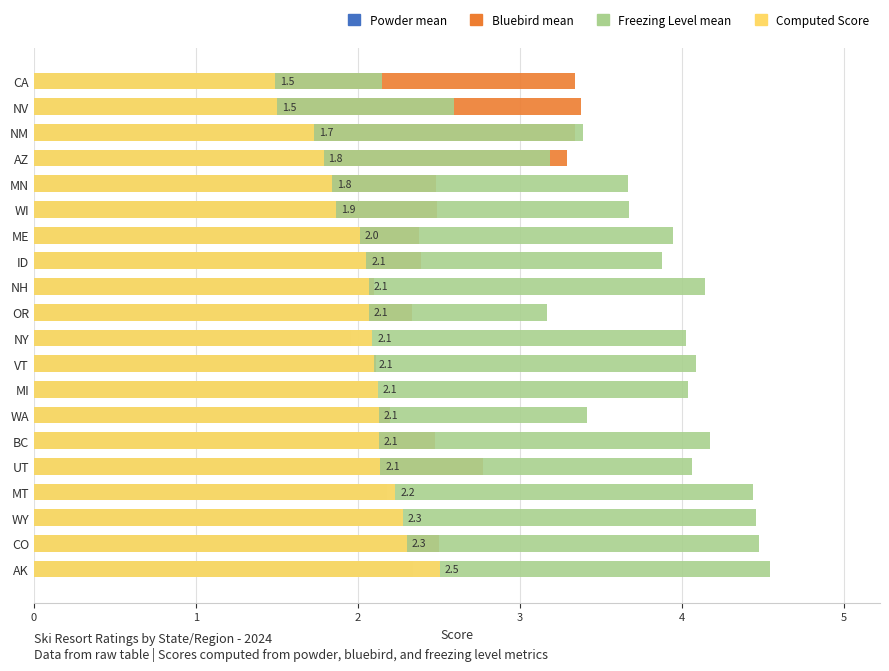

Reading left to right, what are all the values shown in this chart?

Powder mean: 1.8	1.6	1.5	1.5	1.5	1.4	1.7	1.5	1.4	1.4	1.7	1.4	1.4	1.4	1.3	1.2	1.3	1.2	1.1	1.3
Bluebird mean: 2.3	2.5	2.3	2.2	2.8	2.5	2.2	2.1	2.1	2.0	2.3	2.1	2.4	2.4	2.5	2.5	3.3	3.3	3.4	3.3
Freezing Level mean: 4.5	4.5	4.5	4.4	4.1	4.2	3.4	4.0	4.1	4.0	3.2	4.1	3.9	3.9	3.7	3.7	3.2	3.4	2.6	2.1
Computed Score: 2.5	2.3	2.3	2.2	2.1	2.1	2.1	2.1	2.1	2.1	2.1	2.1	2.1	2.0	1.9	1.8	1.8	1.7	1.5	1.5